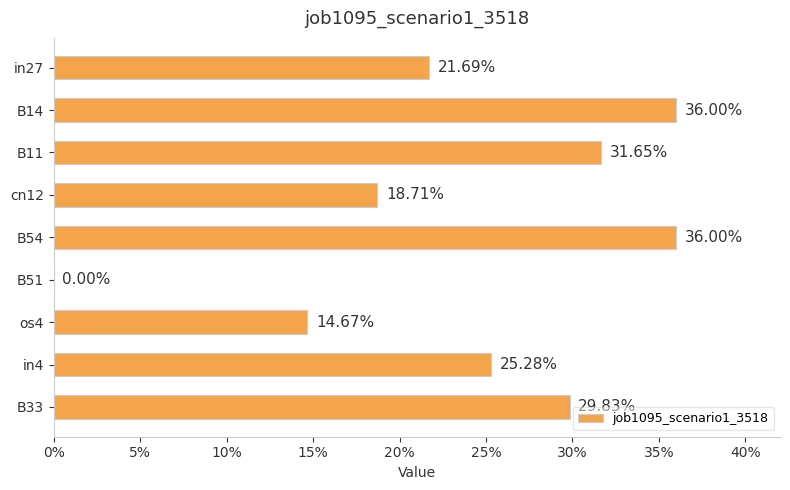

Are the bars horizontal?

Yes